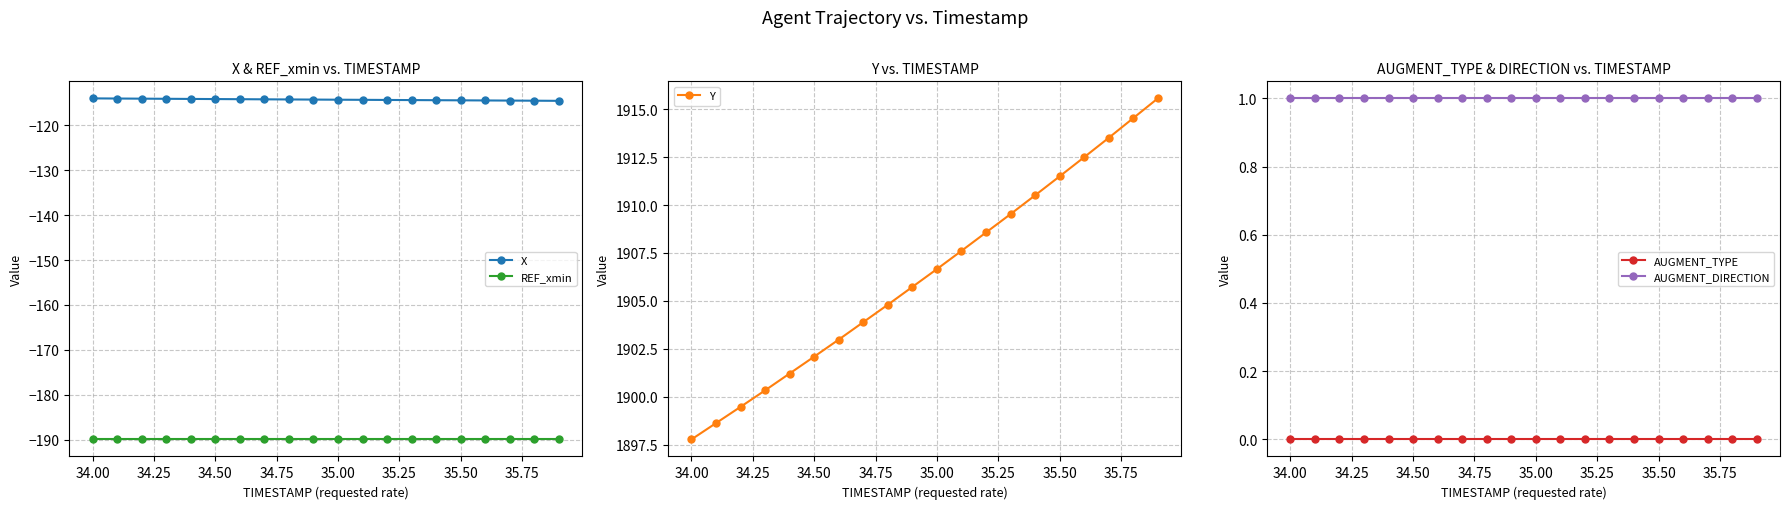

Is it true that REF_xmin equals -190.0 at 34.50?

True